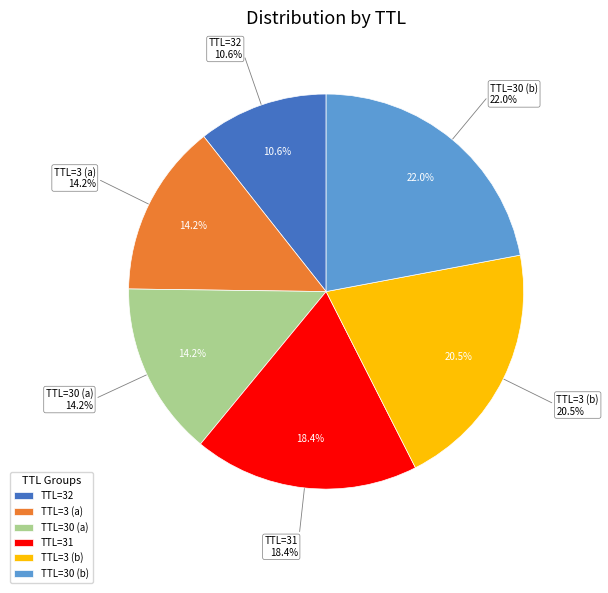

The 3 slice represents 1% of the pie. True or false?

False